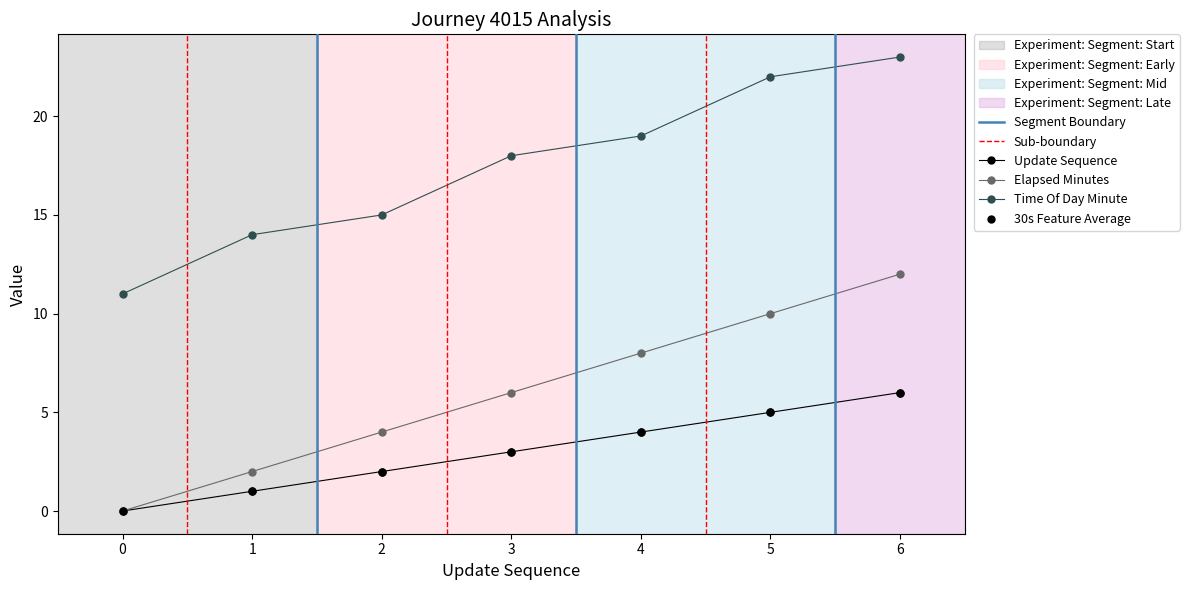

At how many categories does at least one series exceed 1?

7